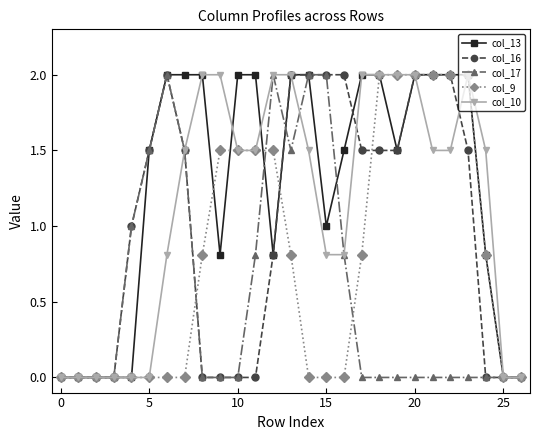

Rank the series by their average value, from lowest to highest.

col_17, col_9, col_16, col_10, col_13